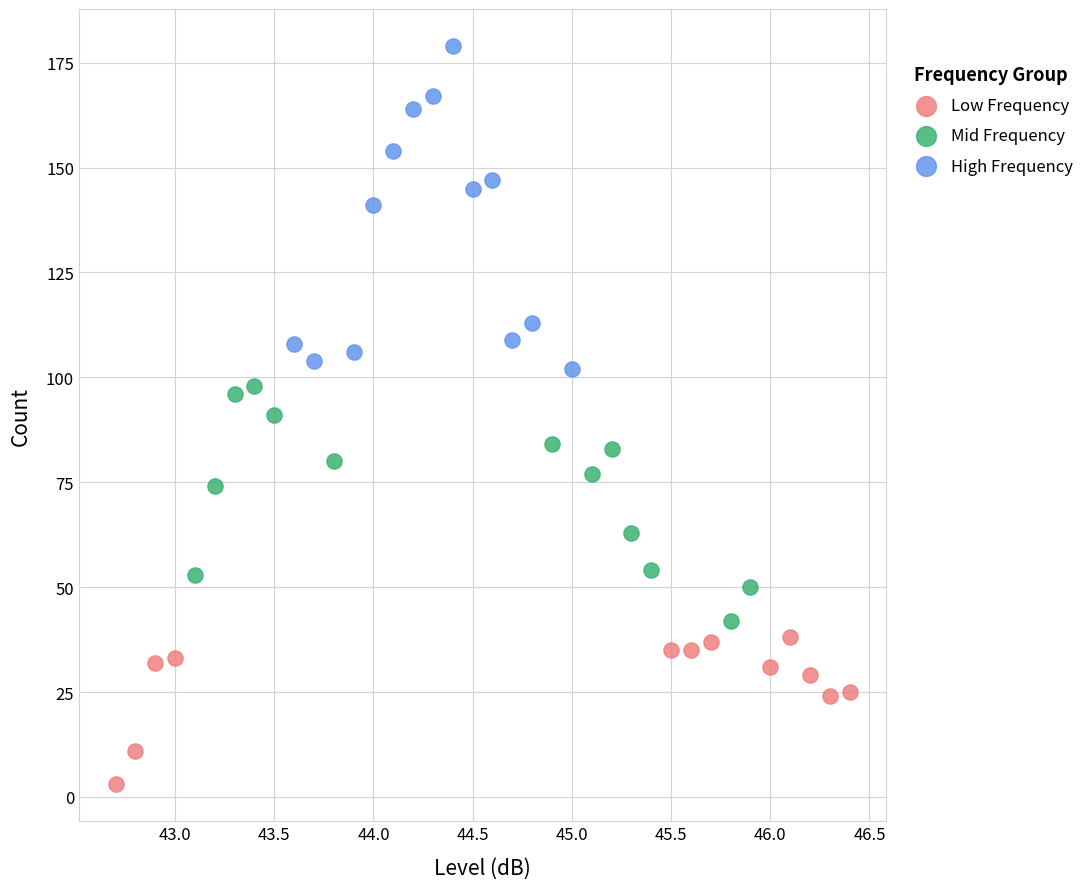

Which series has the largest Y range (max minus min)?

High Frequency